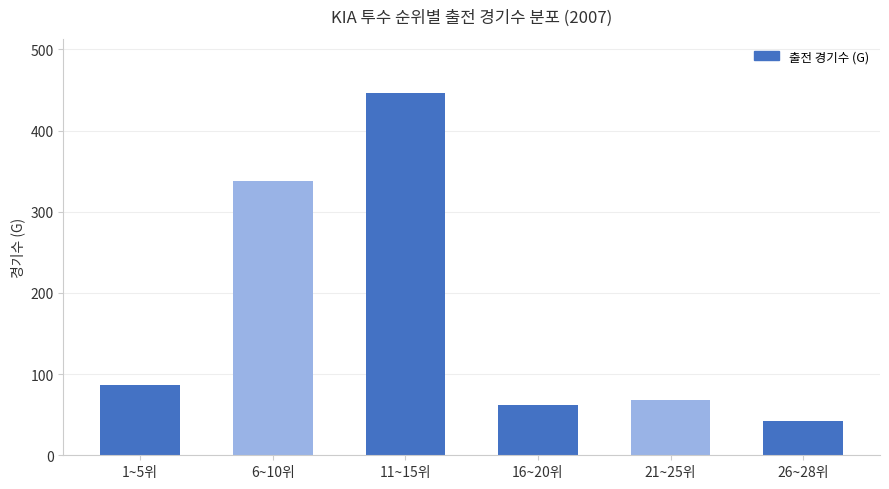

How many categories are shown in the chart?

6